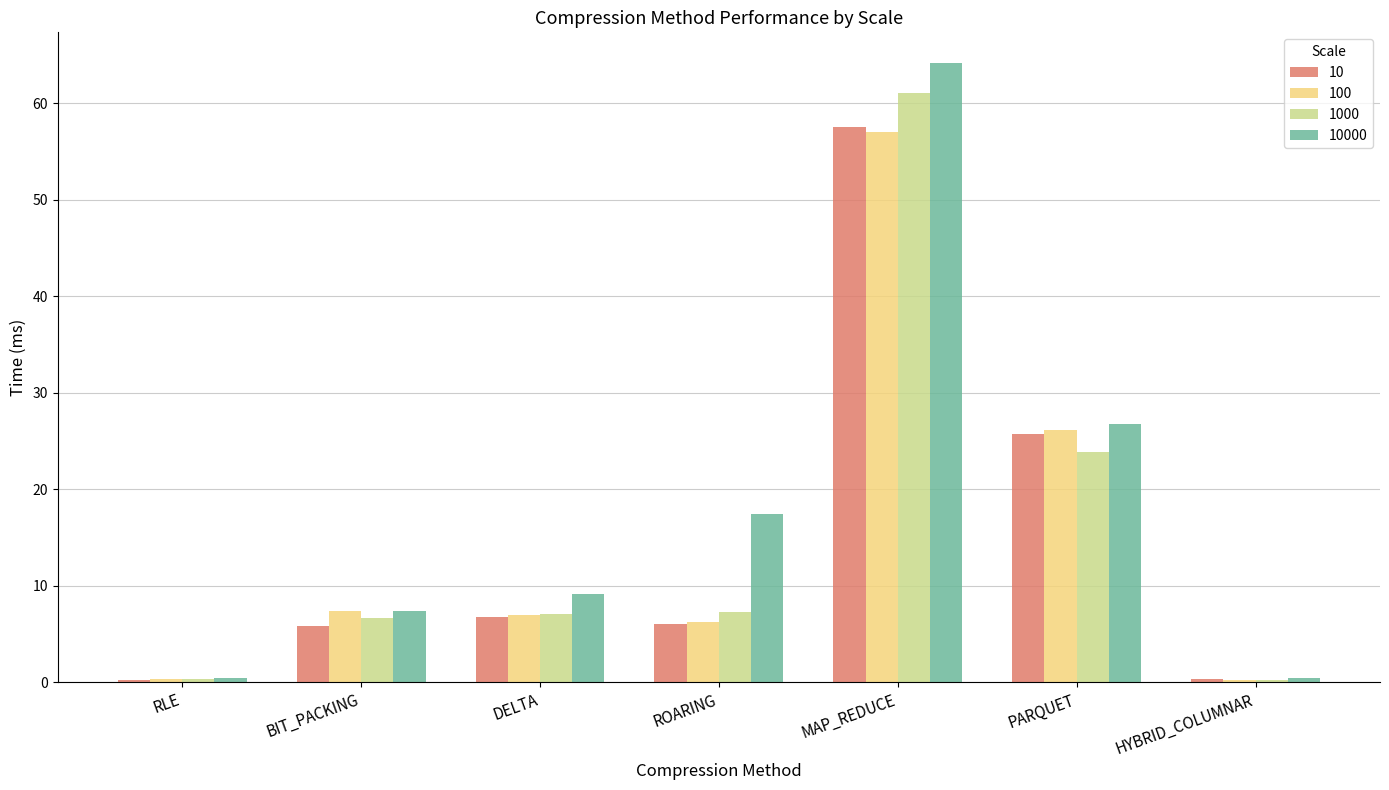

Count the number of categories in the chart.

7